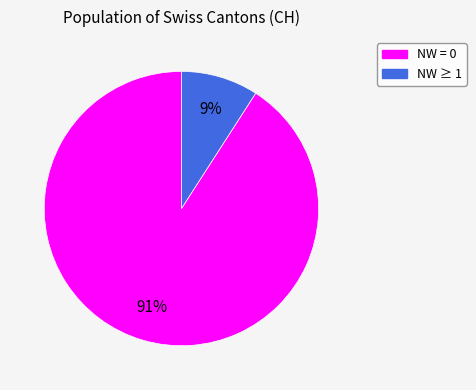

Is there any slice that represents more than half of the pie?

Yes